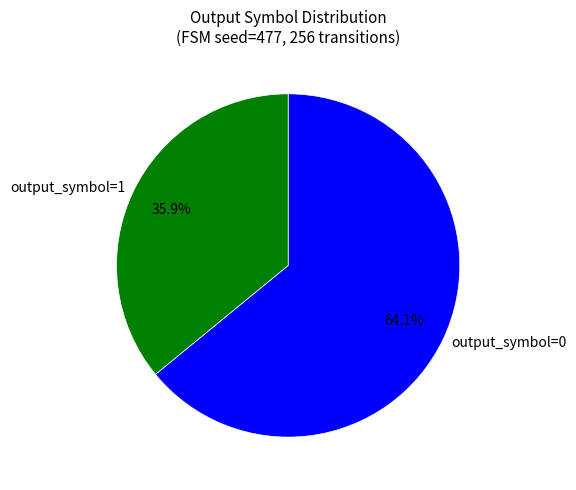

Rank the categories by value from highest to lowest.

output_symbol=0, output_symbol=1